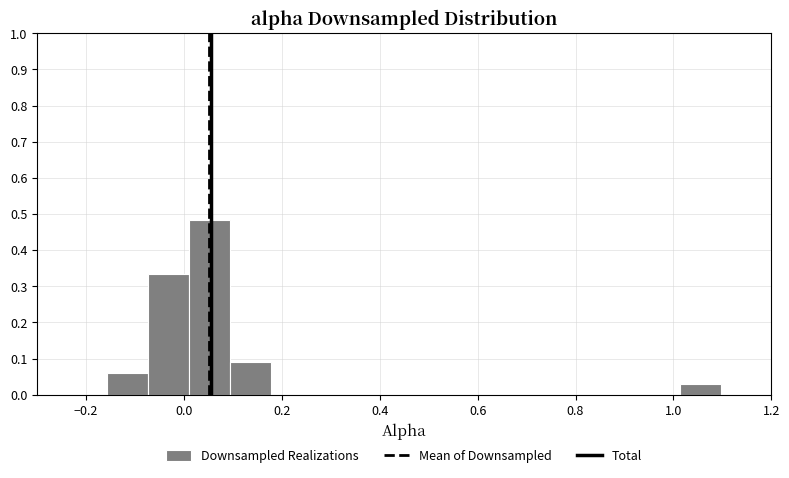

How tall is the bar that spans -0.08 to 0.02 on the x-axis? Neither the bar edges nor the heights are printed on the chart, so give them approximately, as read against the axes.

0.33